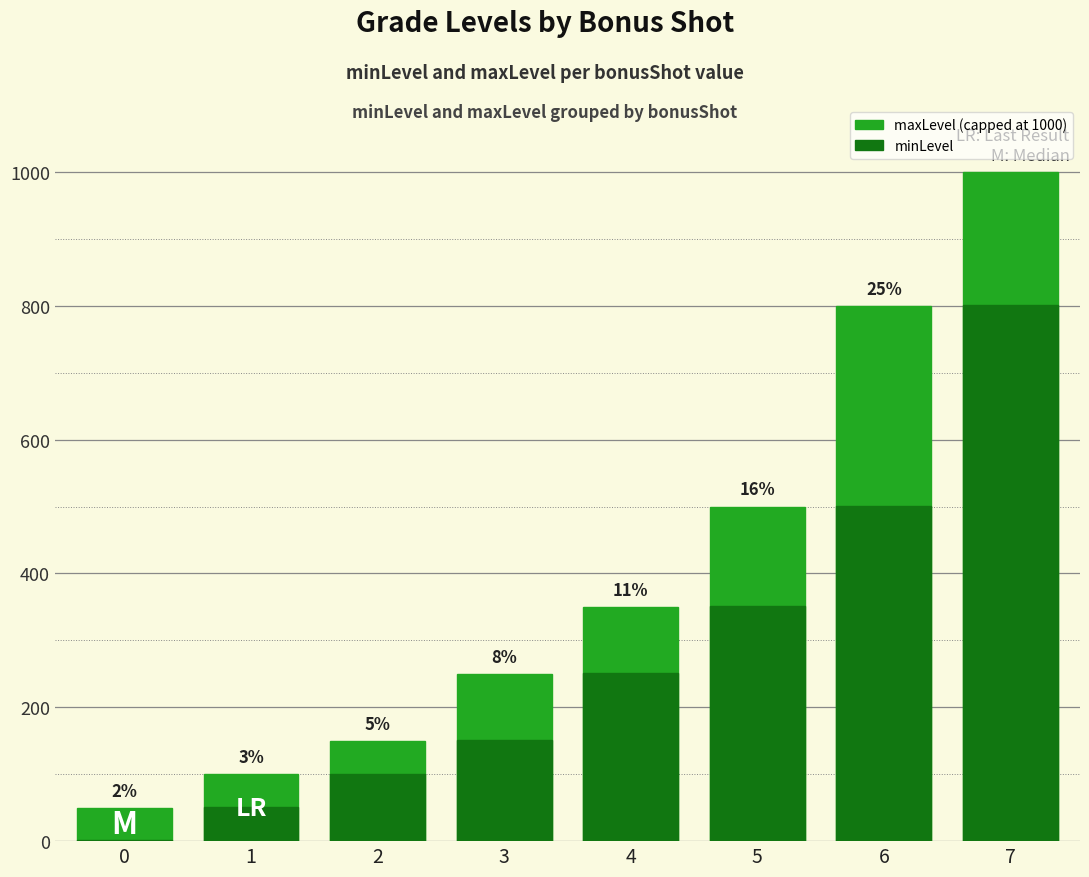

The minLevel series shows 59 at 4. True or false?

False